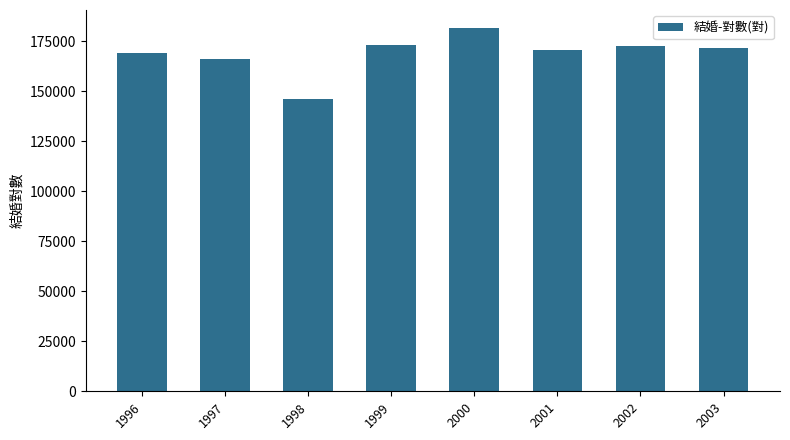

What is the change in value from 1997 to 2003?

+5267